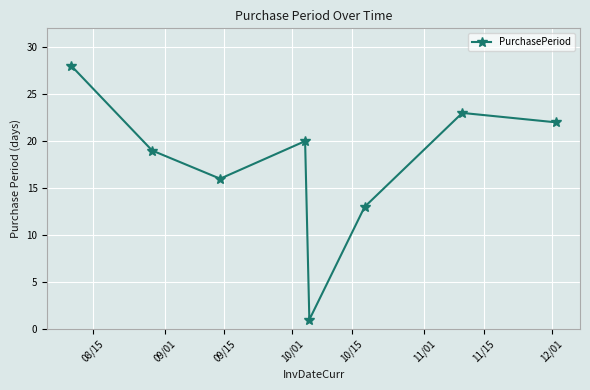

What is the maximum value shown in the chart?

28